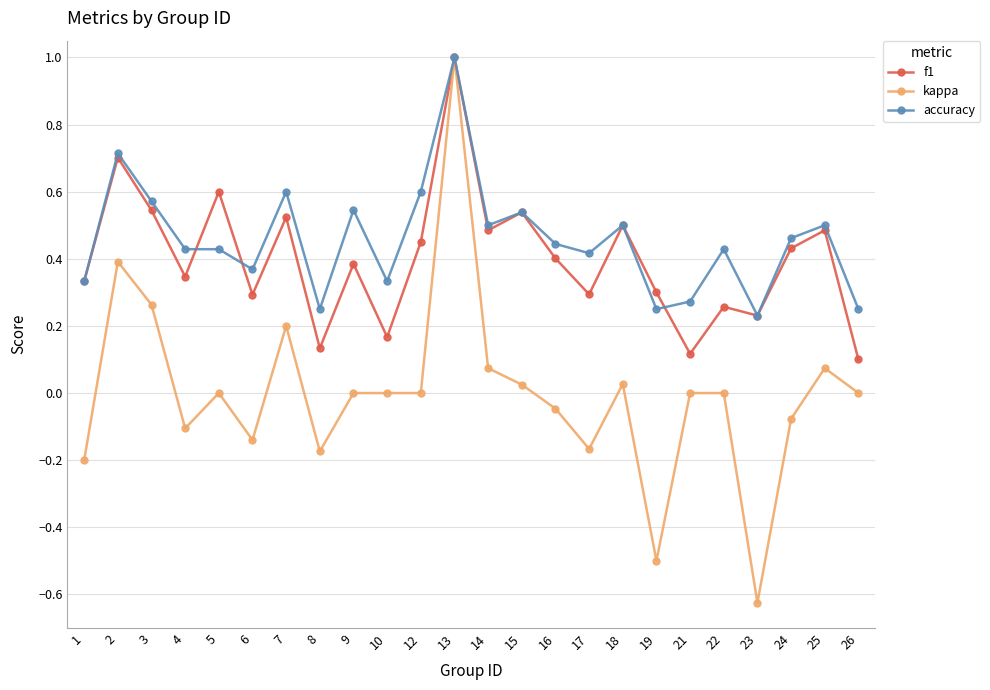

Does the chart display data point markers on the line(s)?

Yes